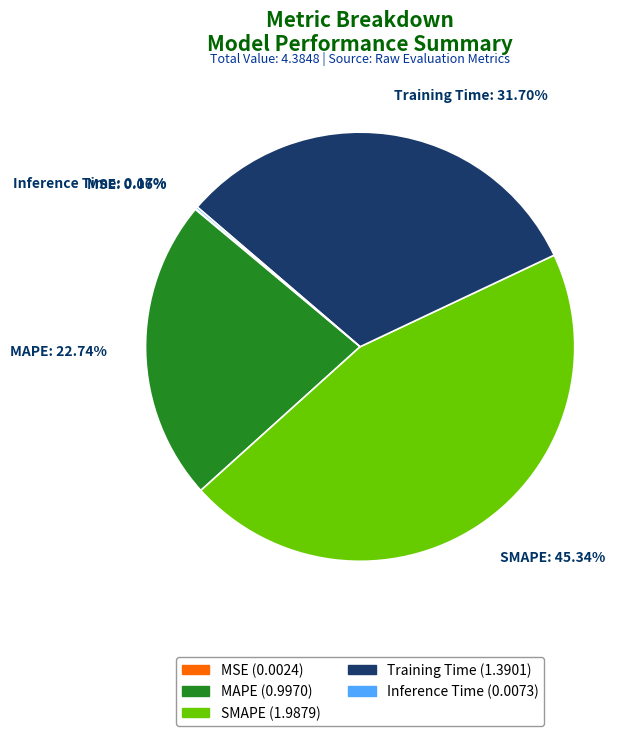

How much of the chart is everything except MAPE?

77.3%